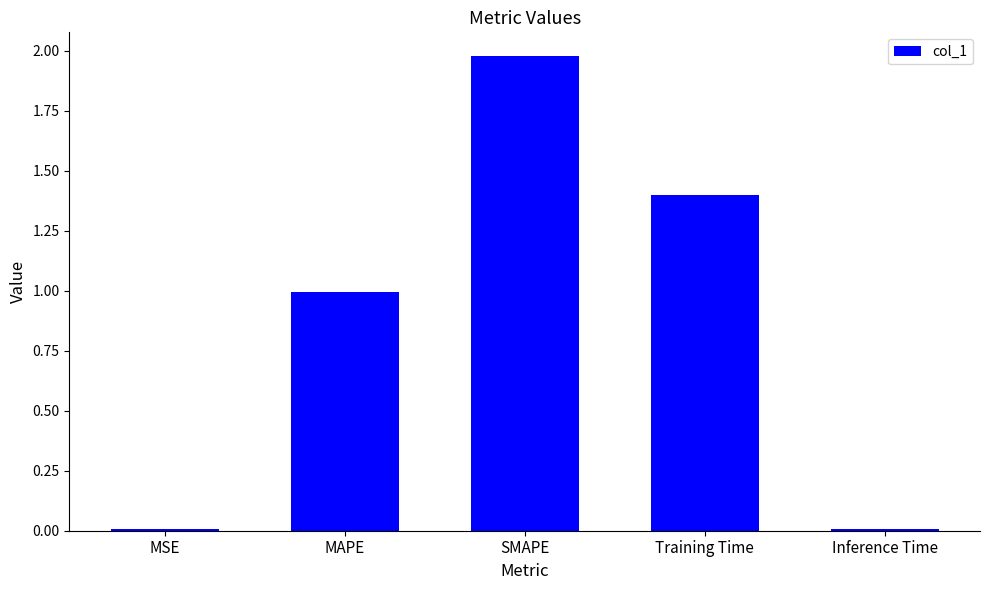

What is the value of the 4th bar from the left?

1.4